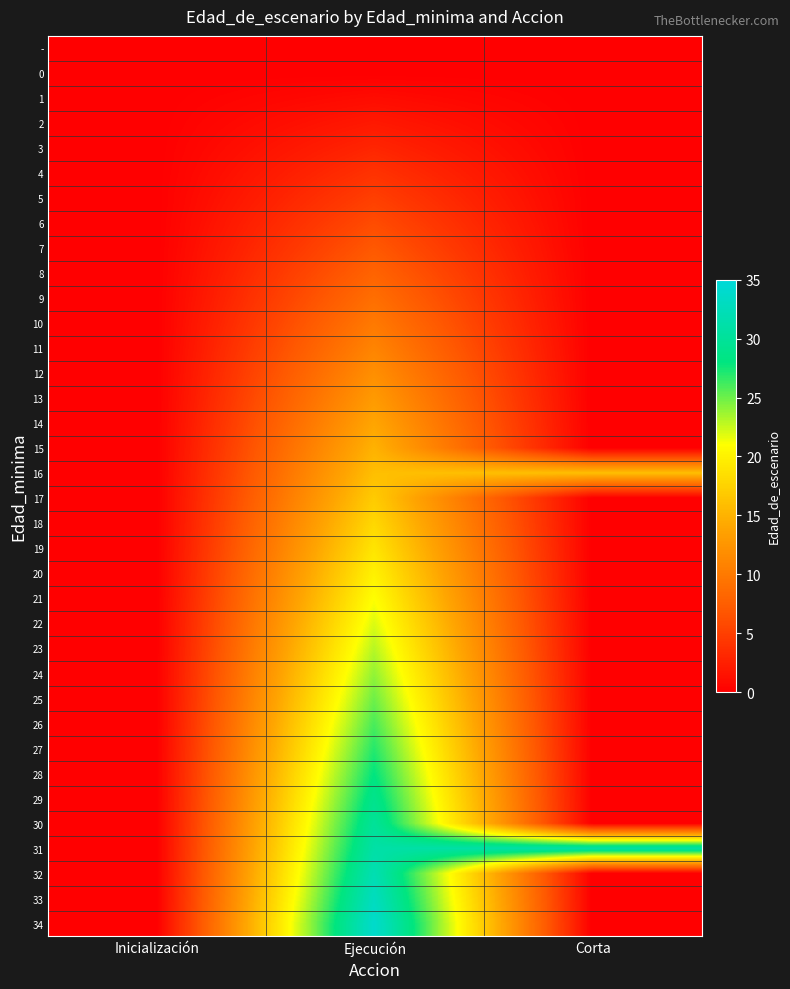

What is the difference between the highest and lowest values at Ejecución?

34